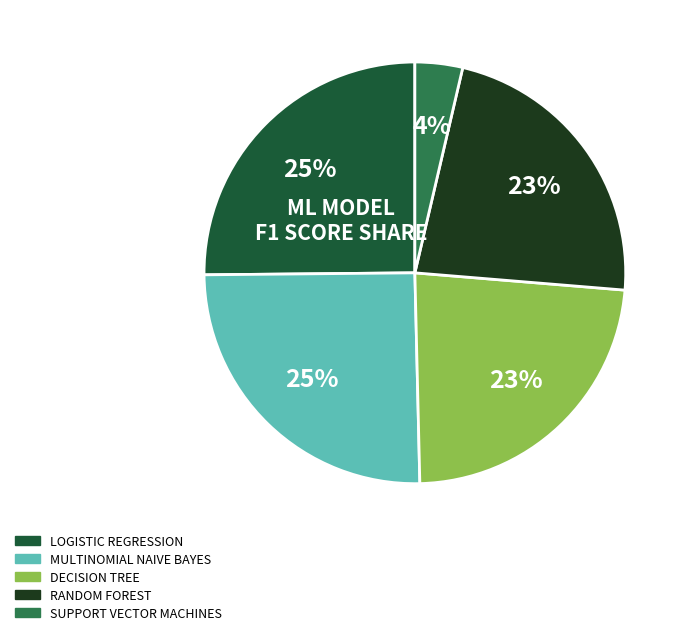

To the nearest percent, what is the average slice percentage?

20%